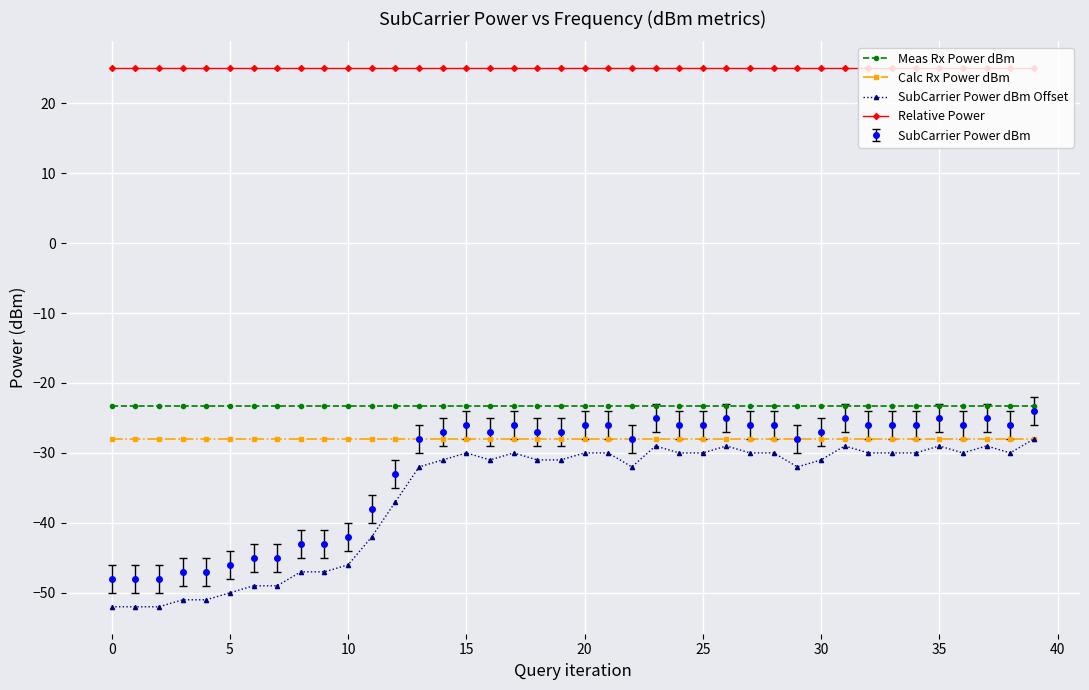

What is the value of the SubCarrier Power dBm point at the 14th from the left?

-28.0